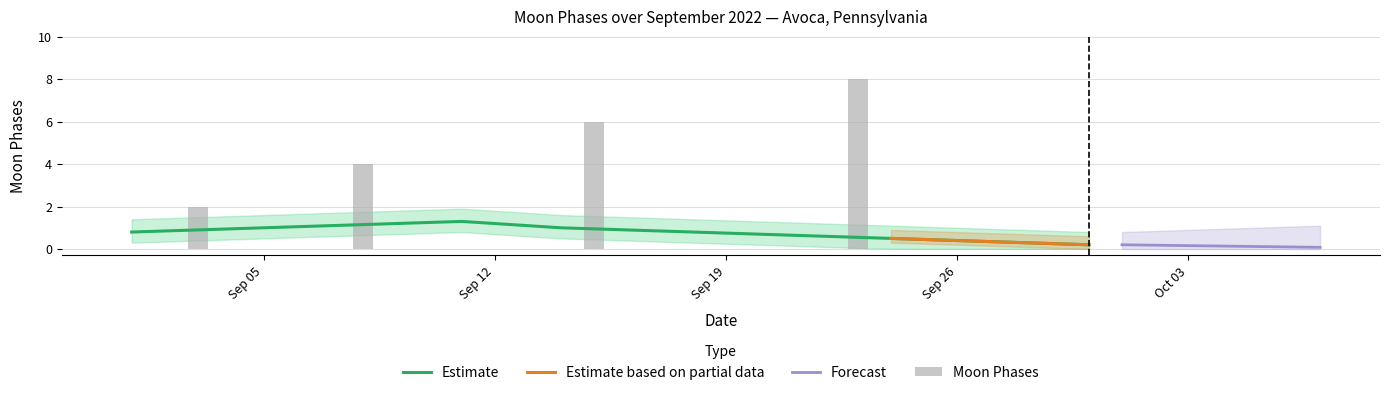

Is it true that Estimate equals 1.3 at Sep 05?

False